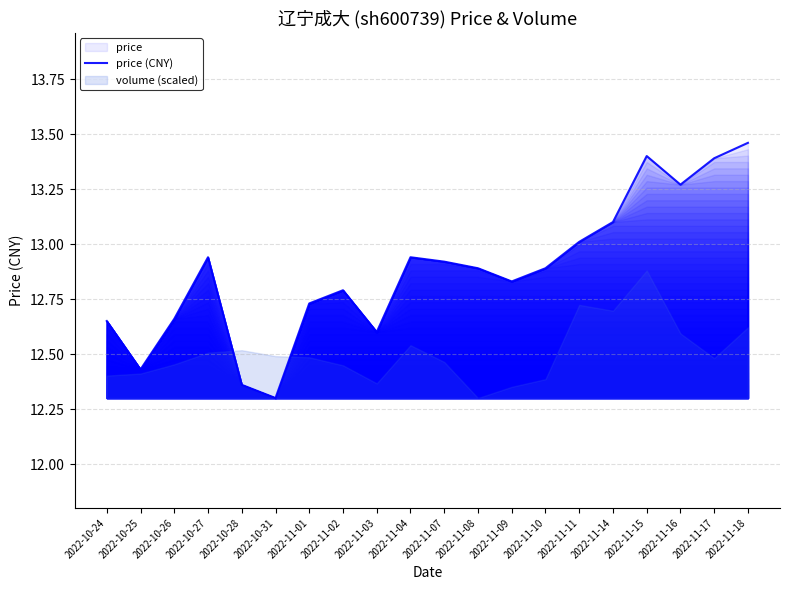

Reading left to right, what are all the values shown in this chart?

12.7	12.4	12.7	12.9	12.4	12.3	12.7	12.8	12.6	12.9	12.9	12.9	12.8	12.9	13.0	13.1	13.4	13.3	13.4	13.5